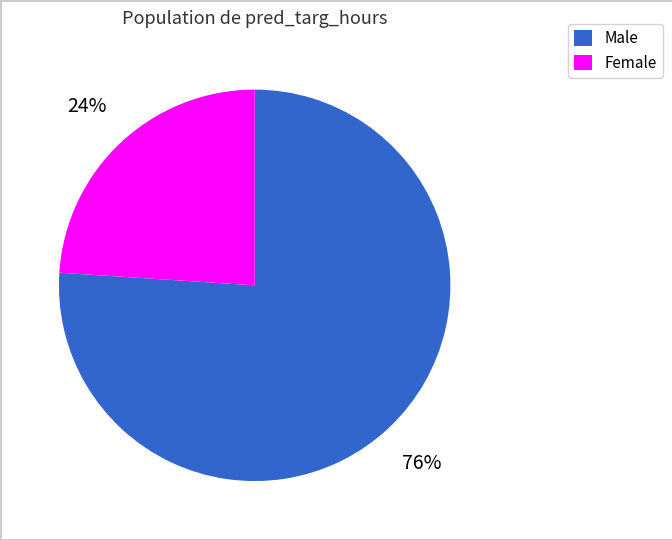

To the nearest percent, what is the difference between the largest and smallest slice percentages?

52%